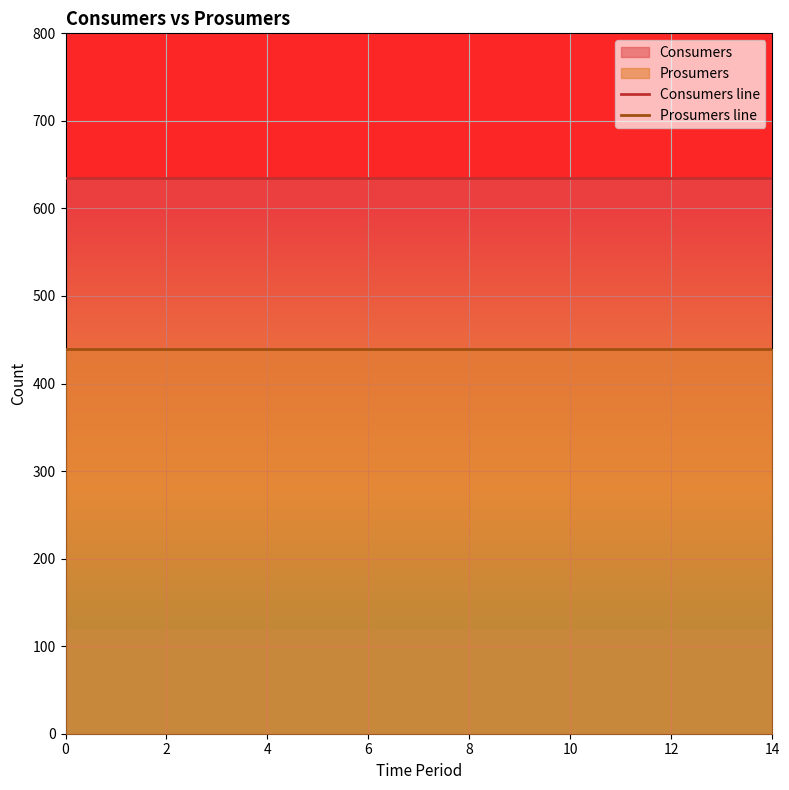

Does the chart display data point markers on the line(s)?

No